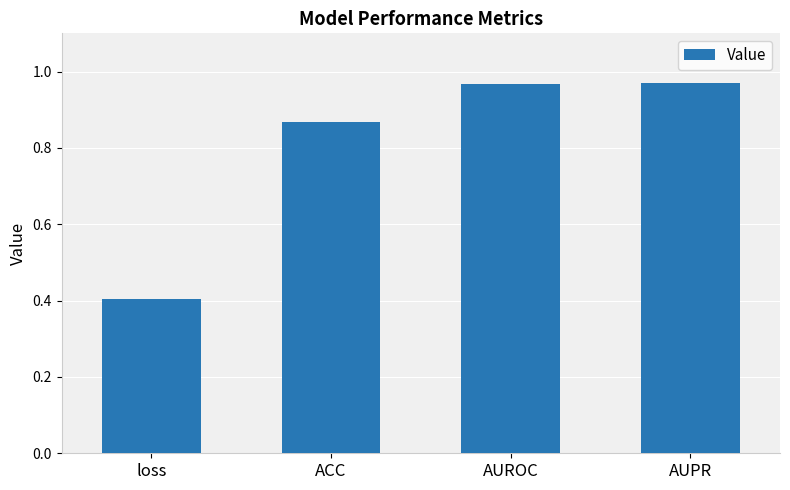

What is the label of the 4th bar from the left?

AUPR